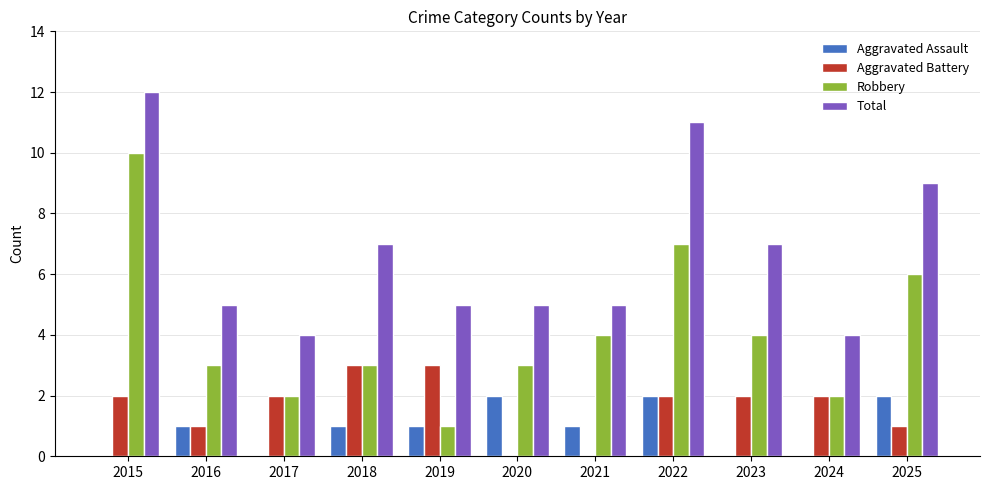

The Aggravated Assault series shows 1 at 2022. True or false?

False